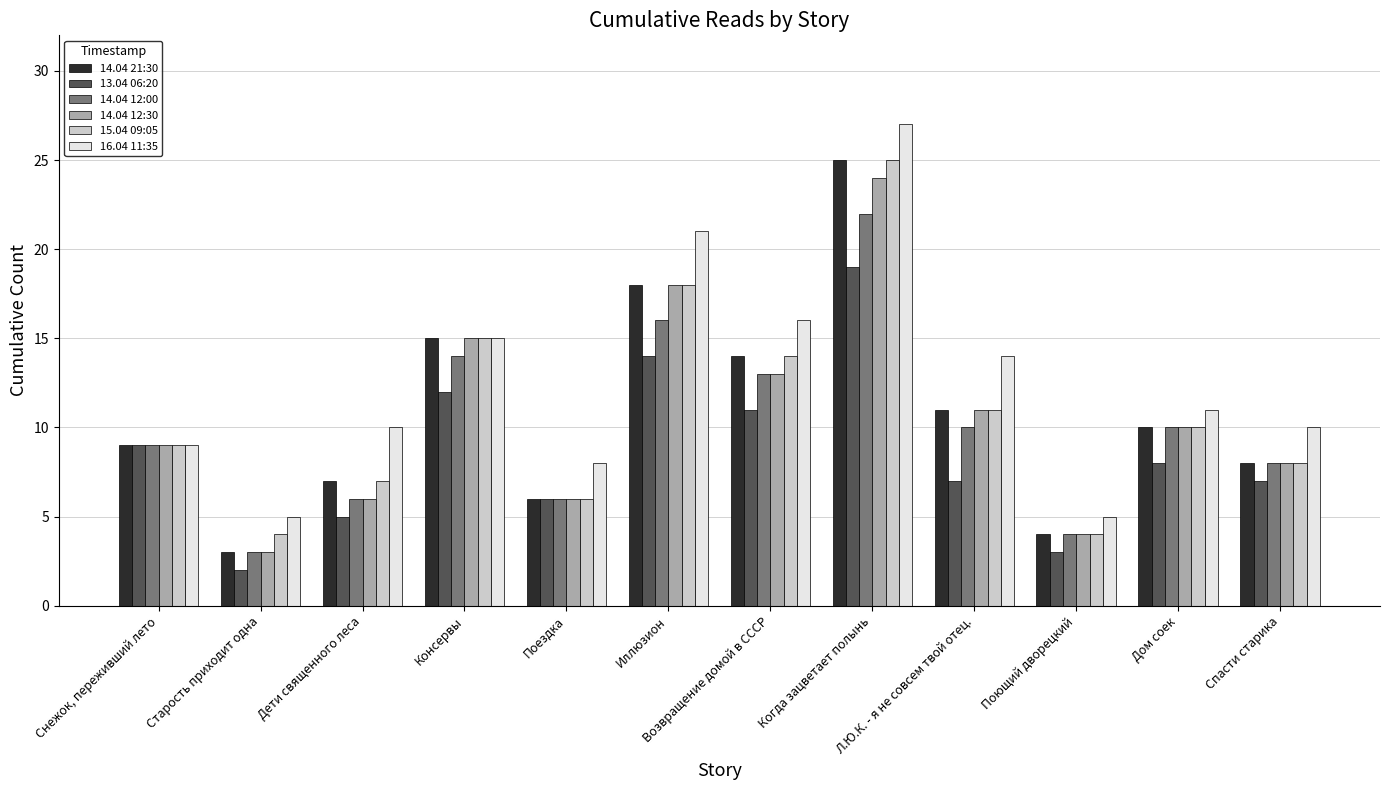

Count the number of data series in this chart.

6